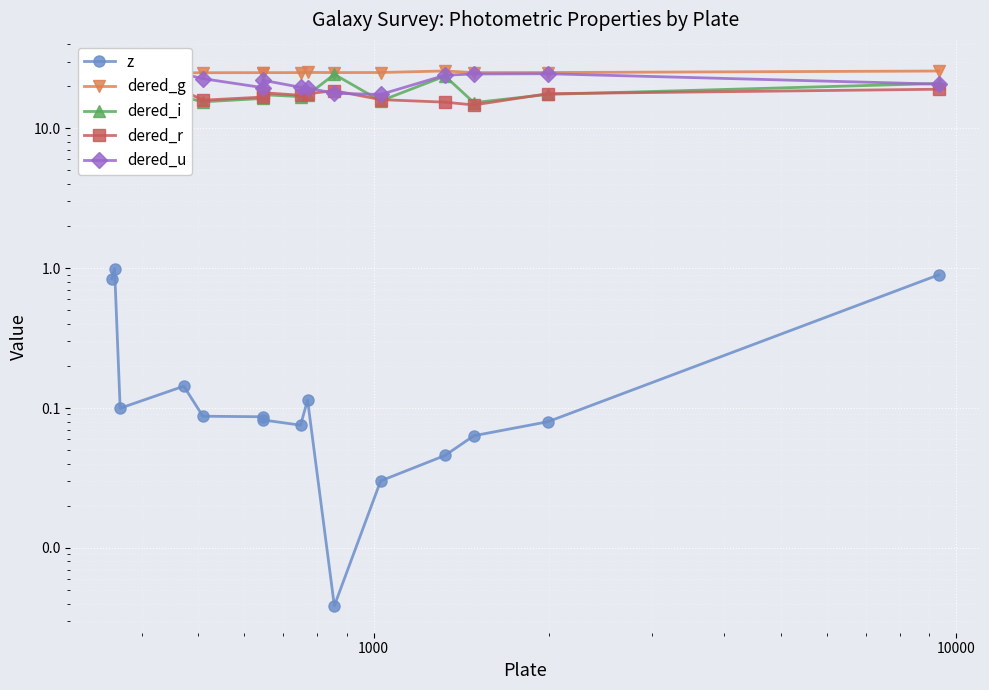

What is the minimum value for dered_u?

17.5